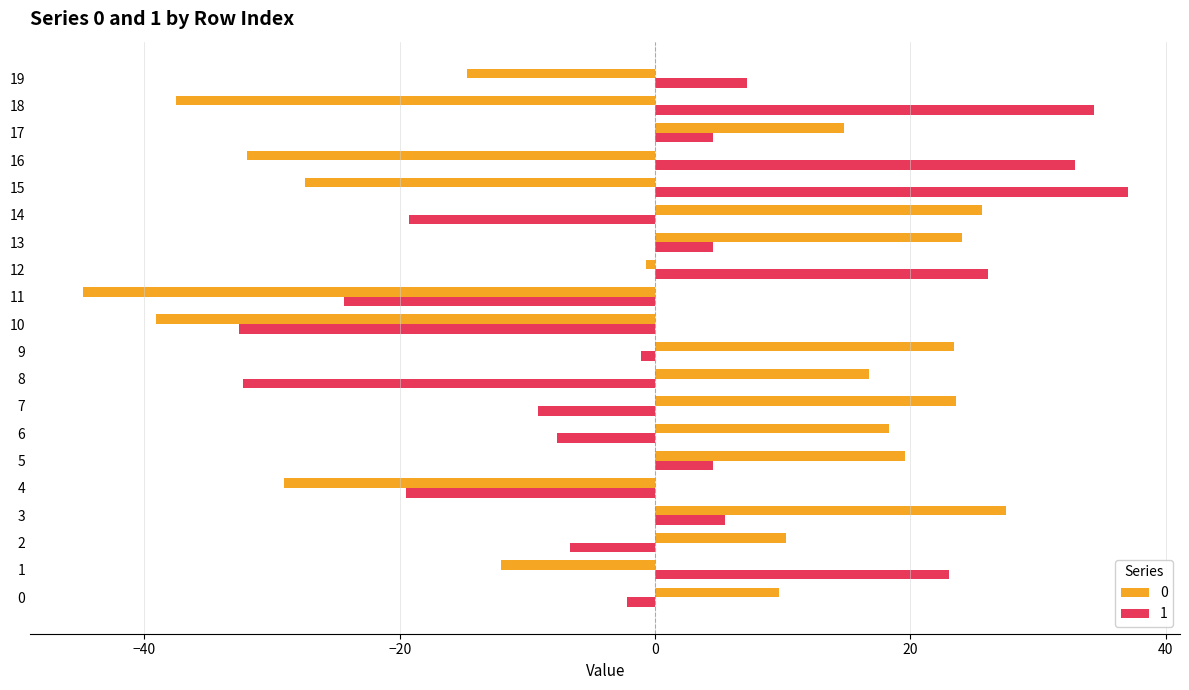

The value of 1 at 7 is -9.1. True or false?

True